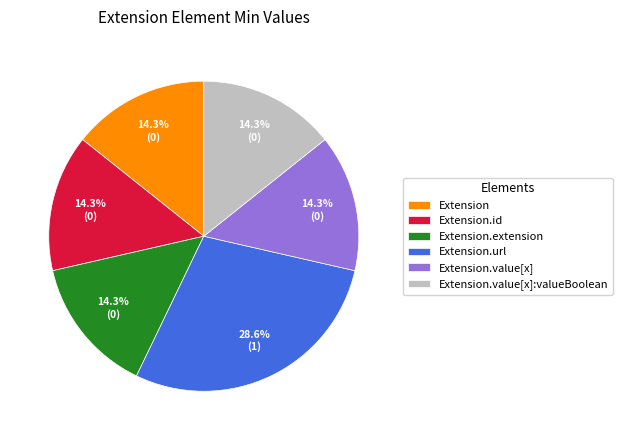

What is the largest slice in the pie chart?

Extension.url